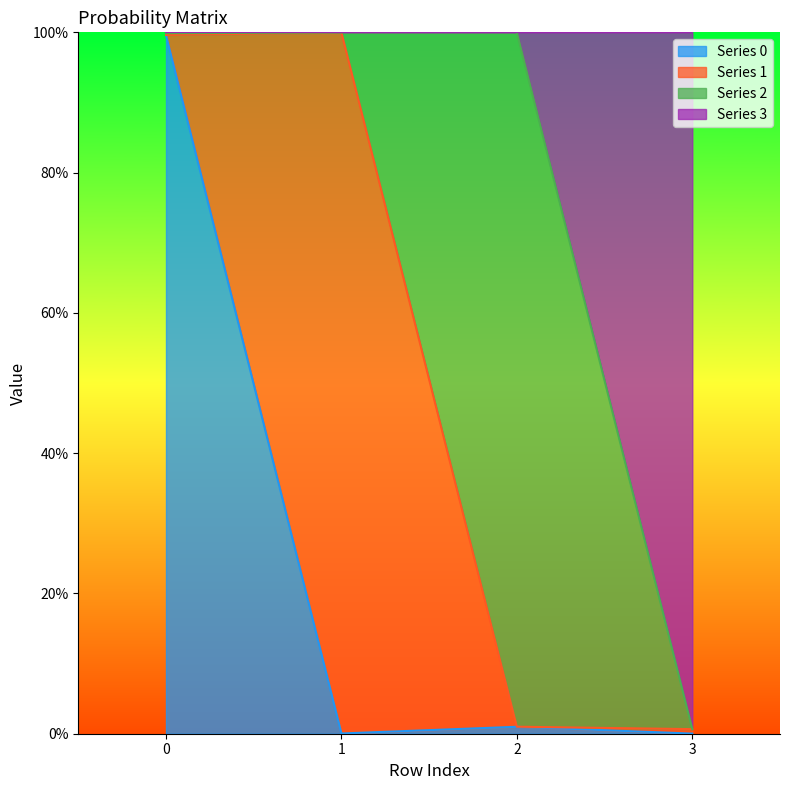

In 0, how many points are higher than both neighbors (excluding endpoints)?

1